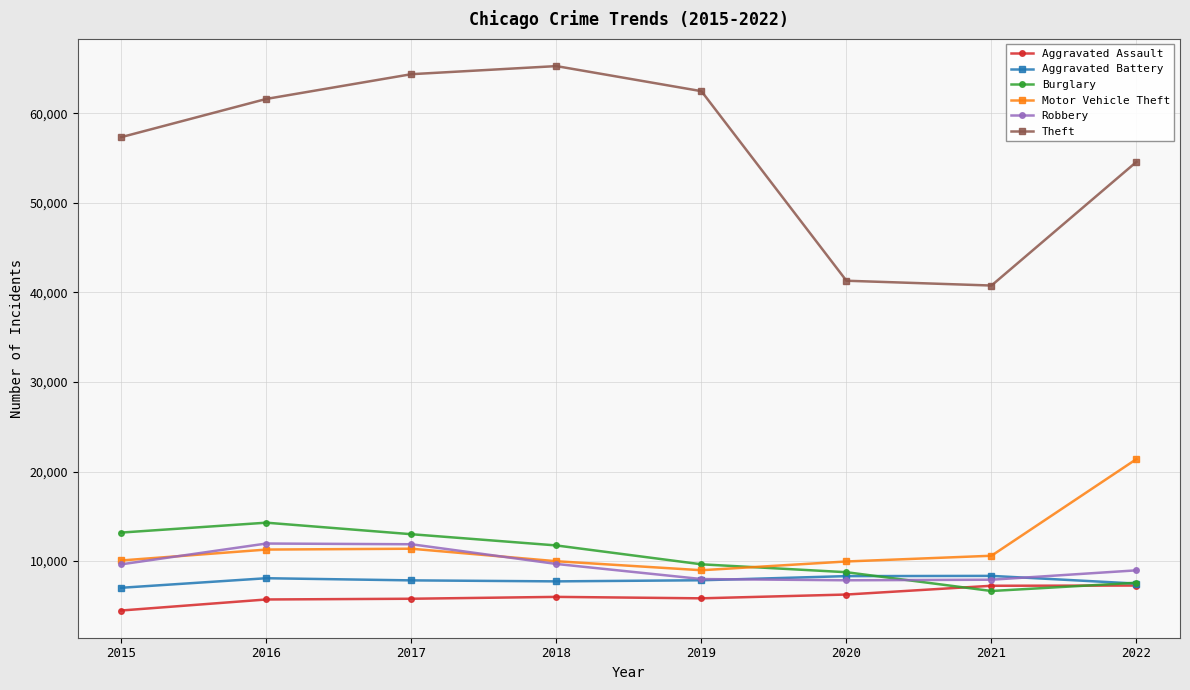

How many data points in Aggravated Battery are less than 7857?

4